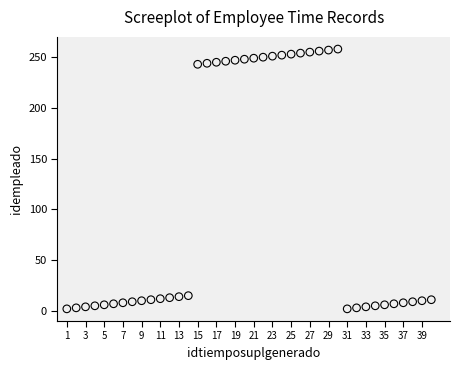

What is the range of Y values (max minus min)?

256